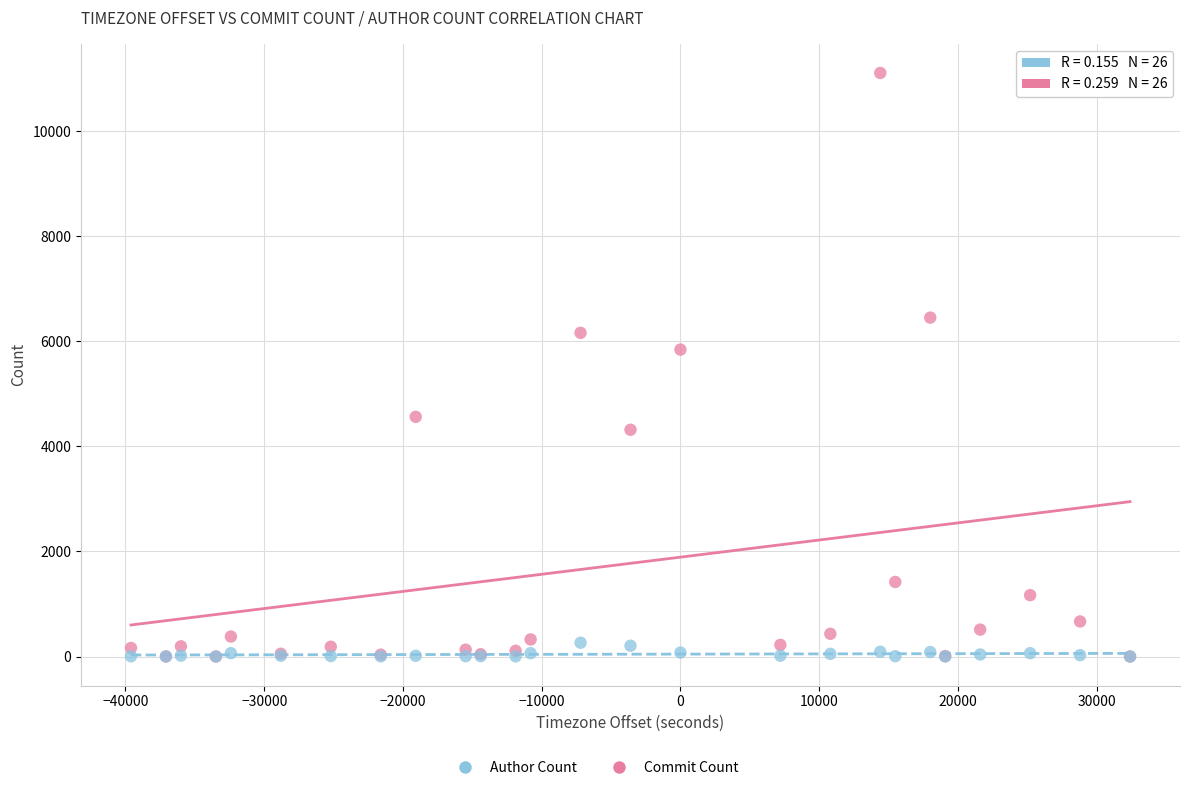

Which series has the widest spread of Y values?

Commit Count